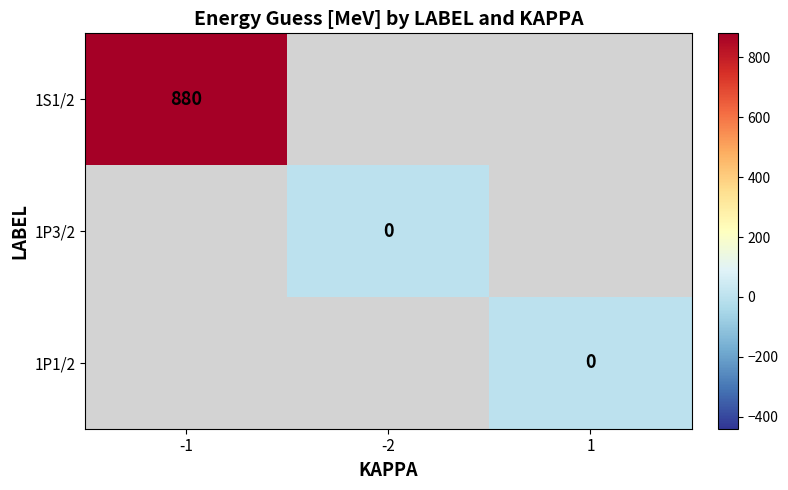

True or false: 1S1/2 has a value of 880 at -1.

True